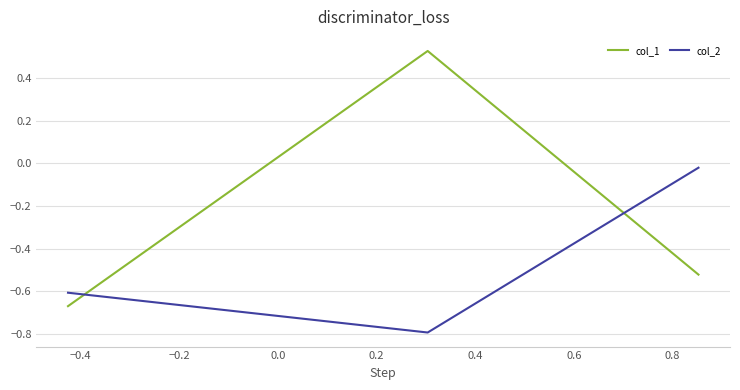

Which series has the largest total across all categories?

col_1